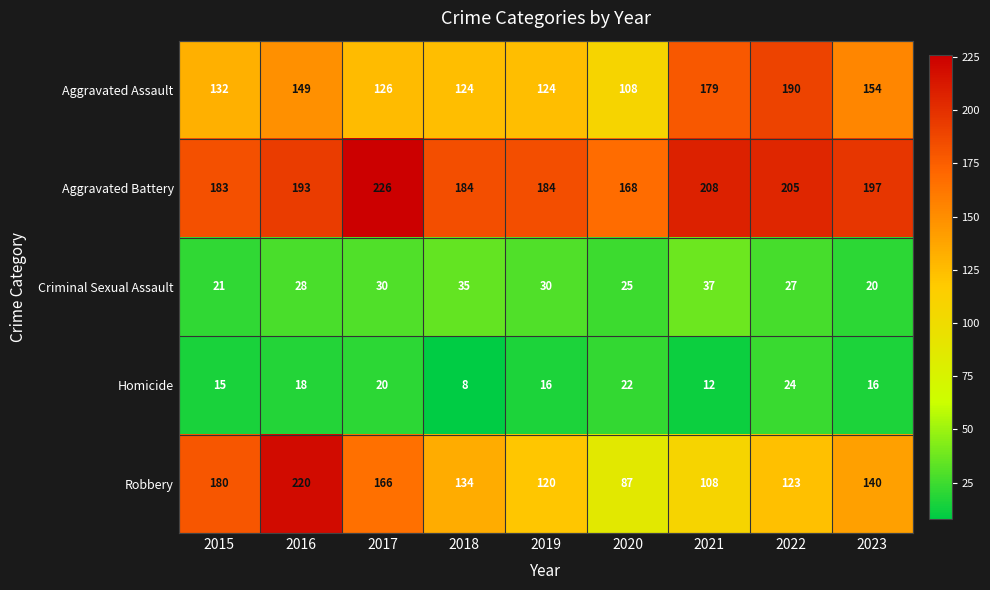

What is the sum of all Aggravated Assault values?

1286